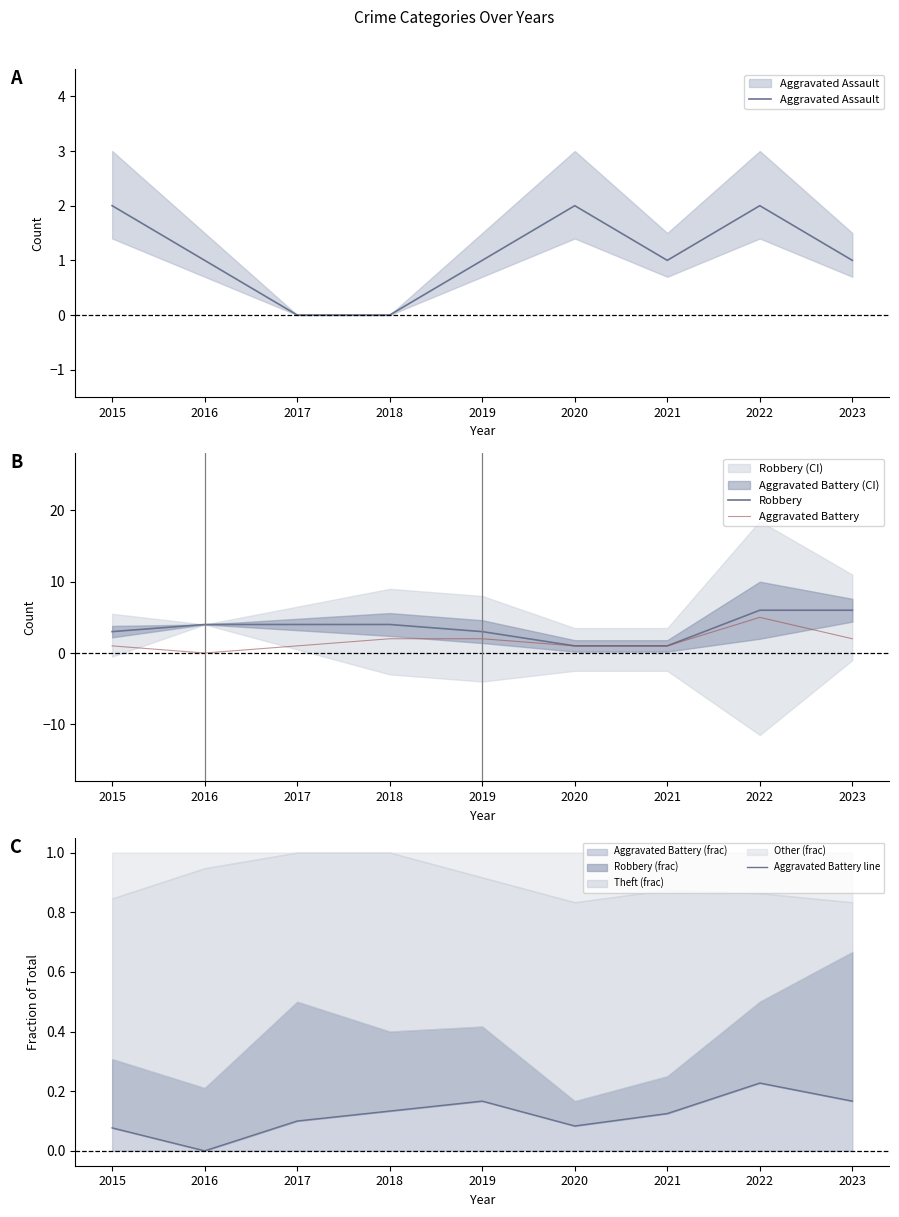

How many data points does each series have?

9